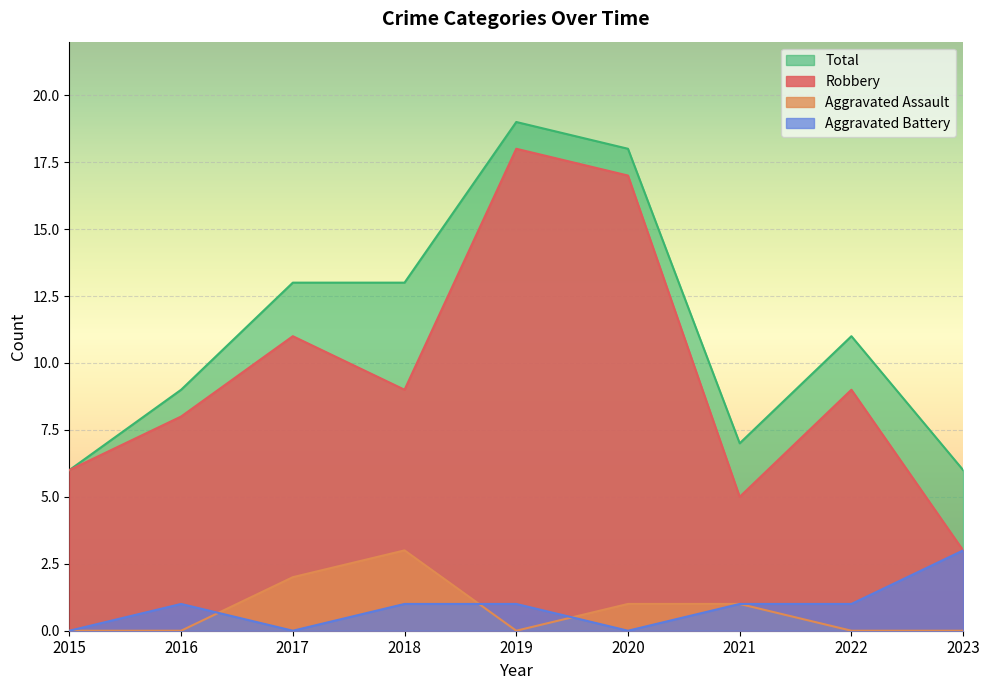

What value does the Robbery series have at 2016?

8